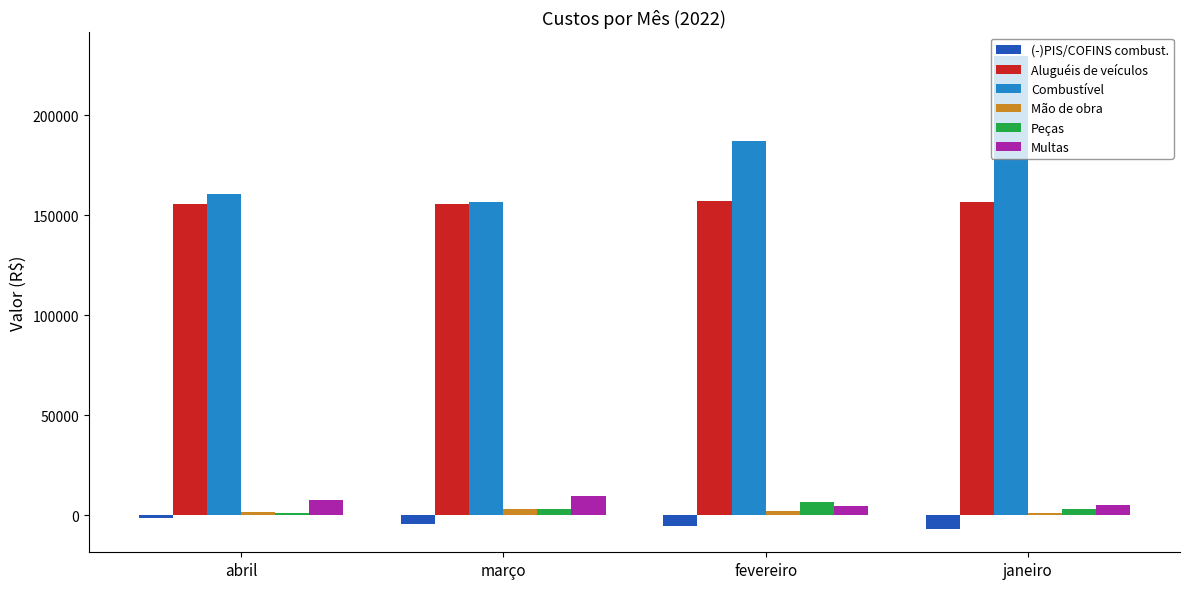

True or false: Multas has a value of 7625.5 at abril.

True